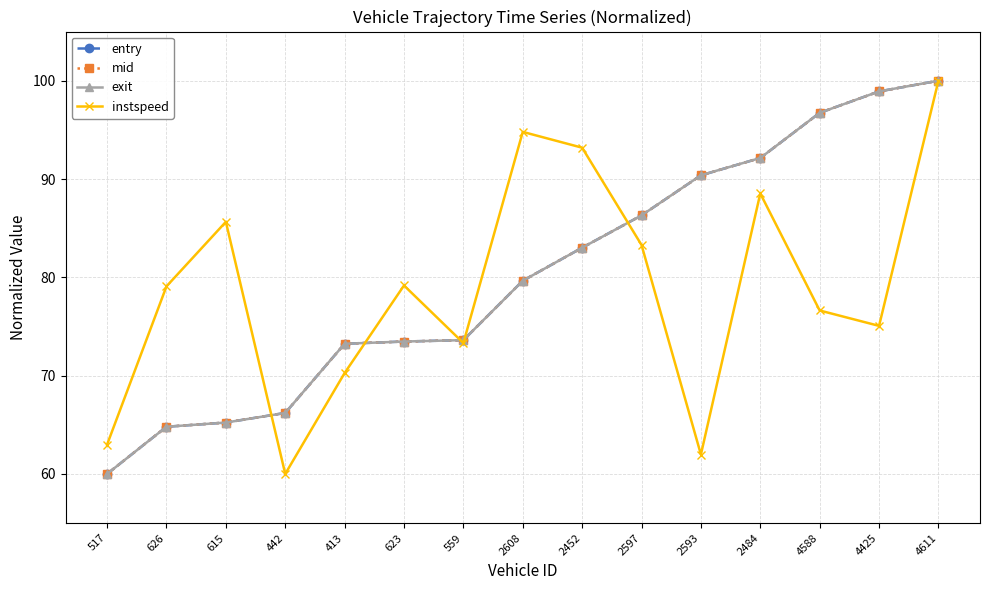

Is the value of instspeed at 623 greater than the value of entry at 4588?

No